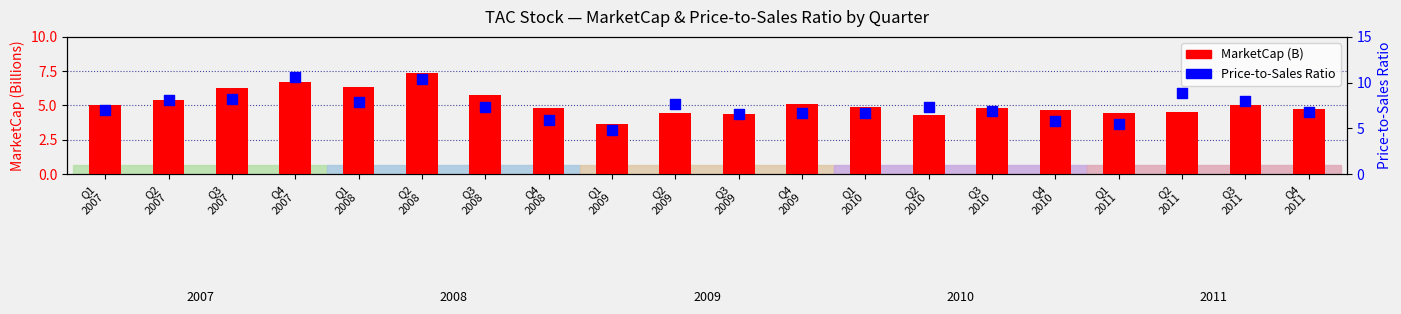

Is the value of Price-to-Sales Ratio at Q2
2010 greater than the value of MarketCap (B) at Q3
2009?

Yes